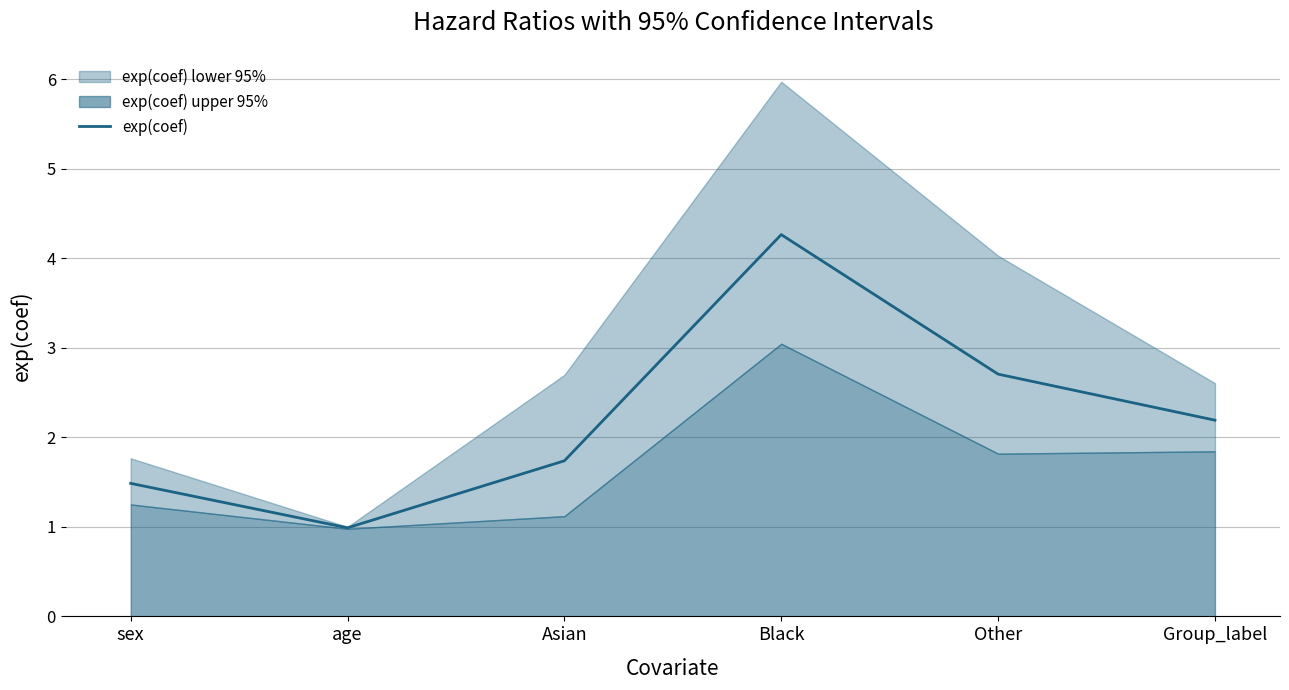

Reading left to right, what are all the values shown in this chart?

sex=1.5	age=1.0	Asian=1.7	Black=4.3	Other=2.7	Group_label=2.2